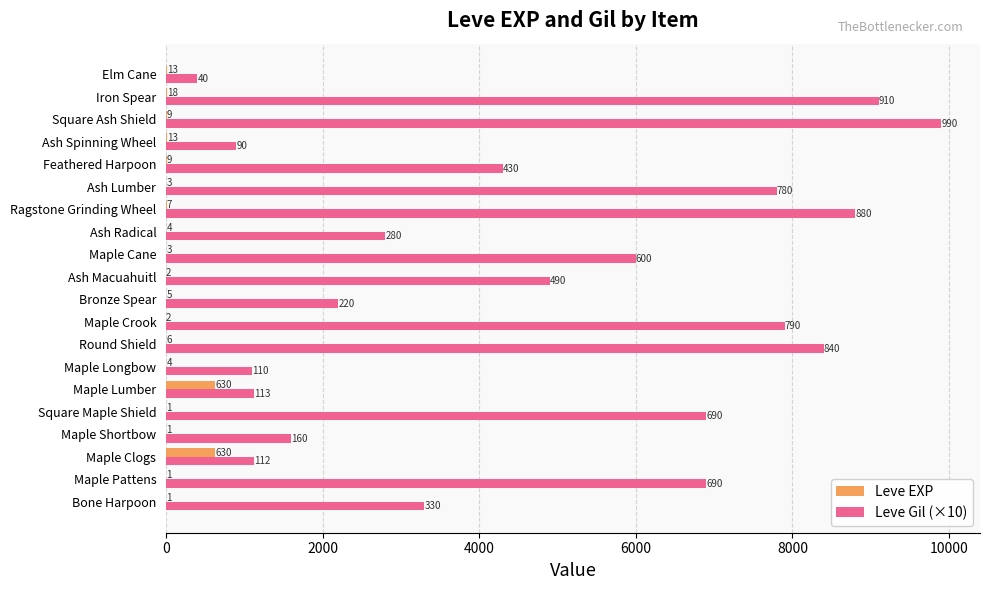

What is the sum of the Leve Gil (×10) values at Square Maple Shield and Maple Pattens?

13800